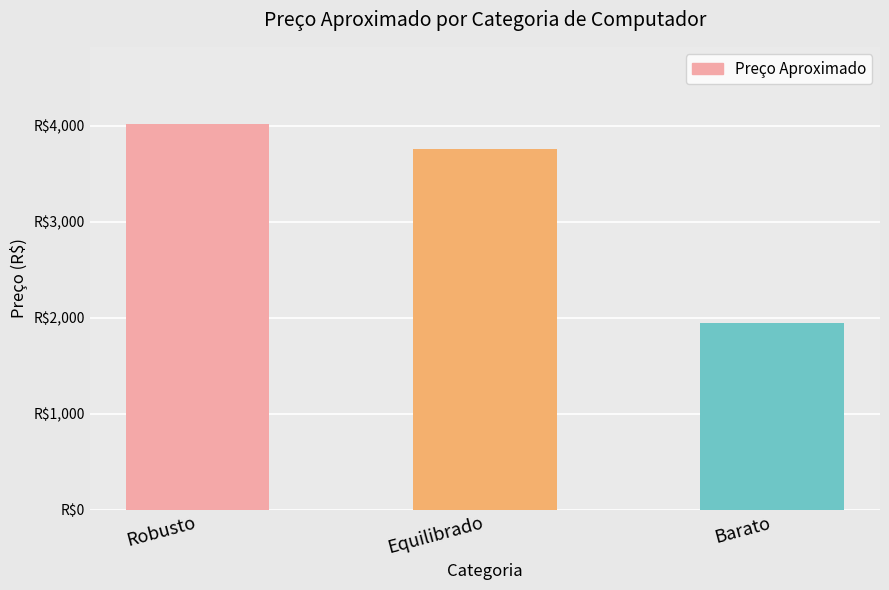

What is the label of the 2nd bar from the right?

Equilibrado